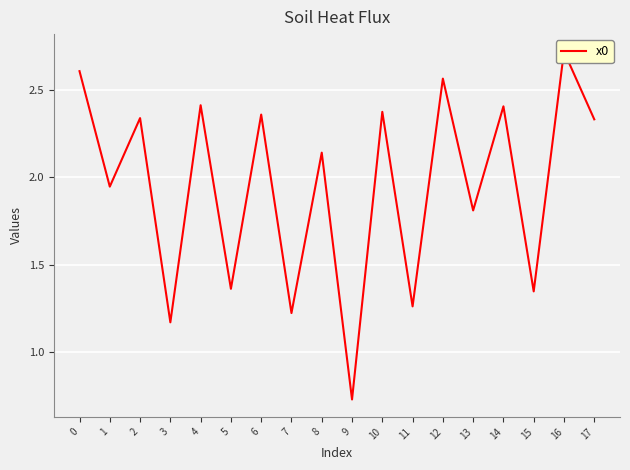

True or false: the data shows 2.4 at 14.

True